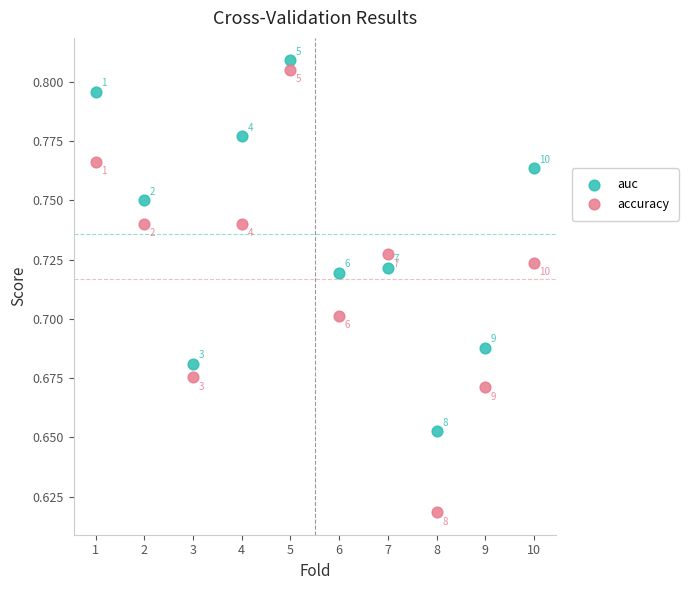

Which series has the widest spread of Y values?

accuracy